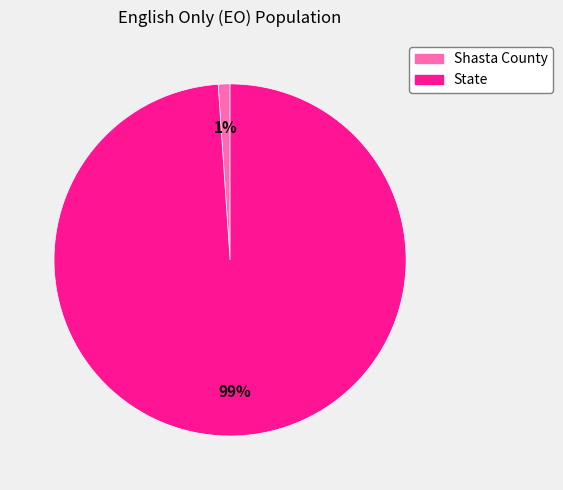

How many slices are in this pie chart?

2